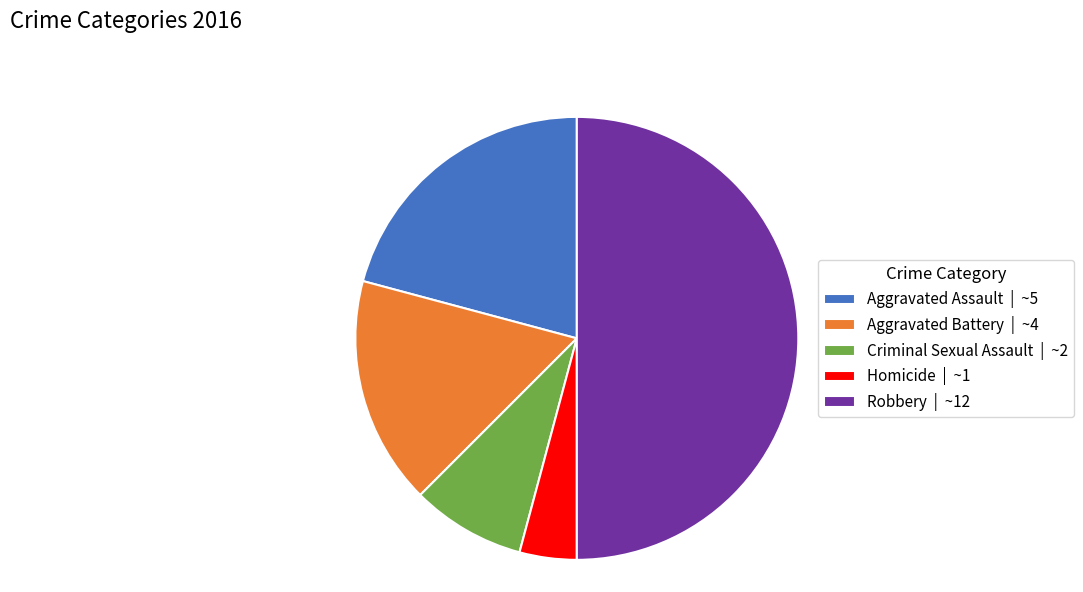

Approximately how many times larger is the value at Criminal Sexual Assault compared to Aggravated Battery?

0.5